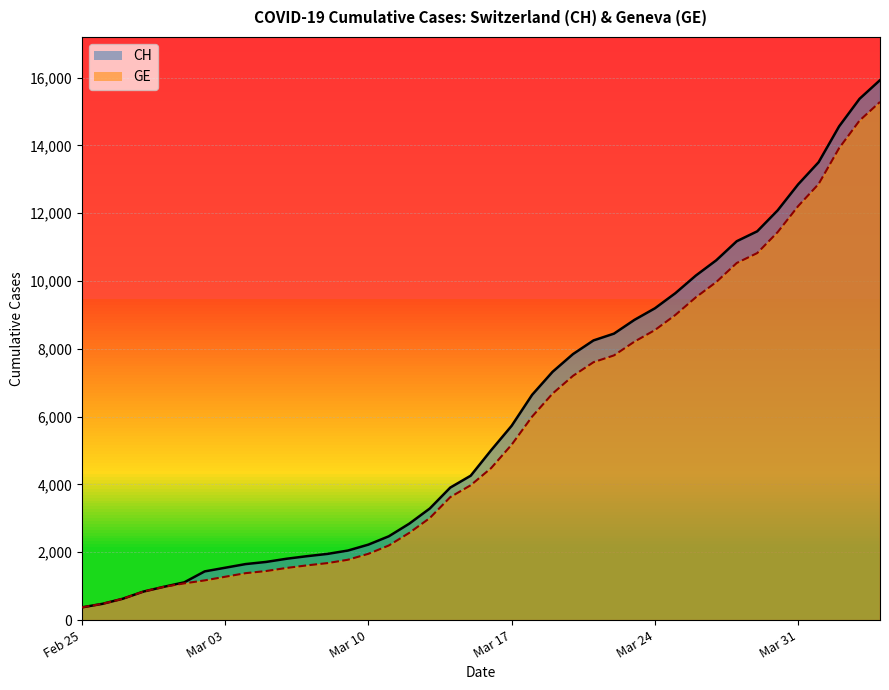

List the series in order of their overall mean, lowest first.

GE (line), CH (line)